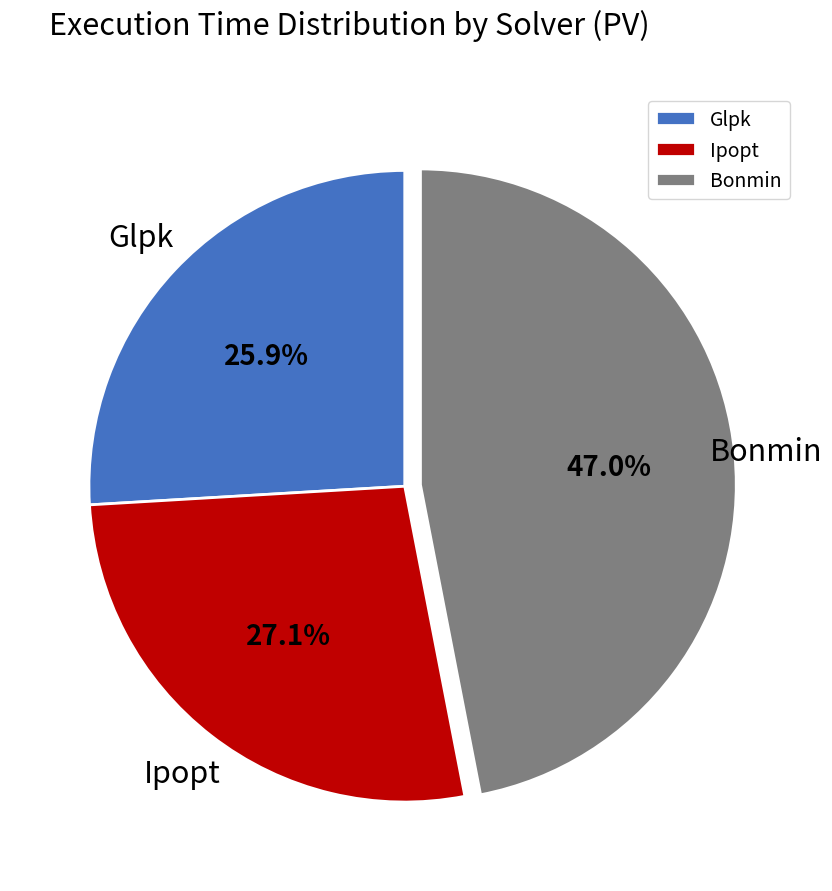

Approximately how many times larger is the value at Ipopt compared to Bonmin?

0.6